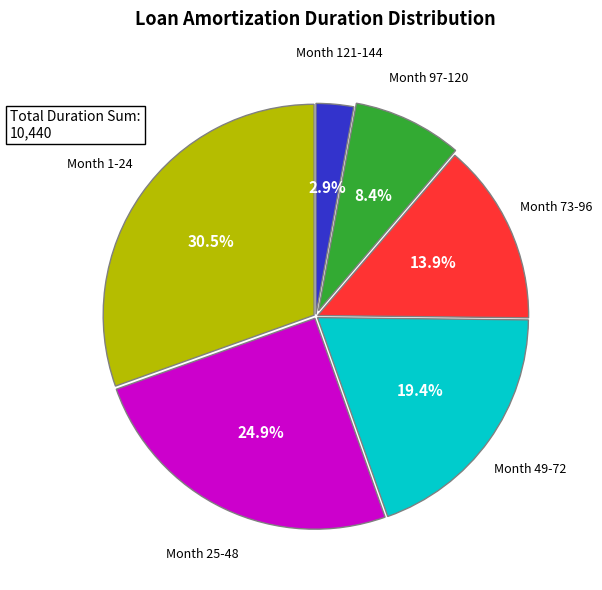

What percentage is the Month 25-48 slice, to the nearest percent?

25%